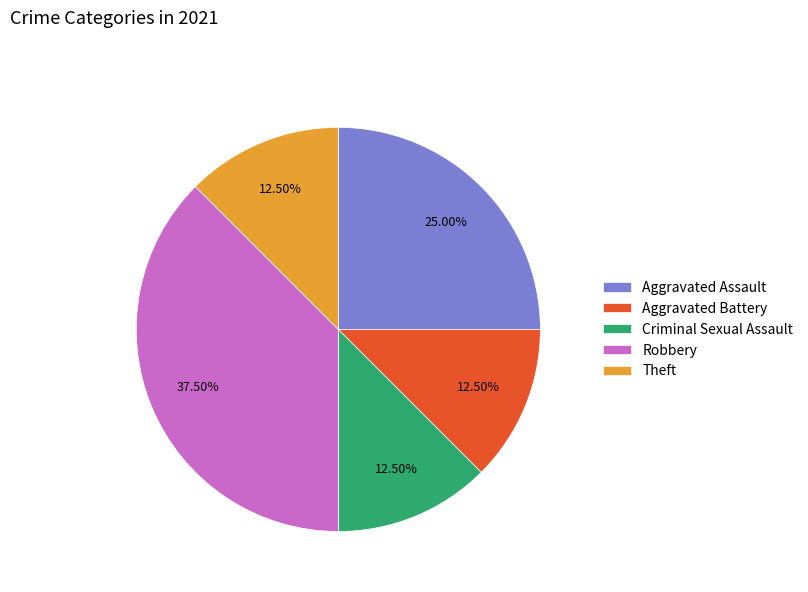

True or false: Criminal Sexual Assault accounts for 6% of the total.

False